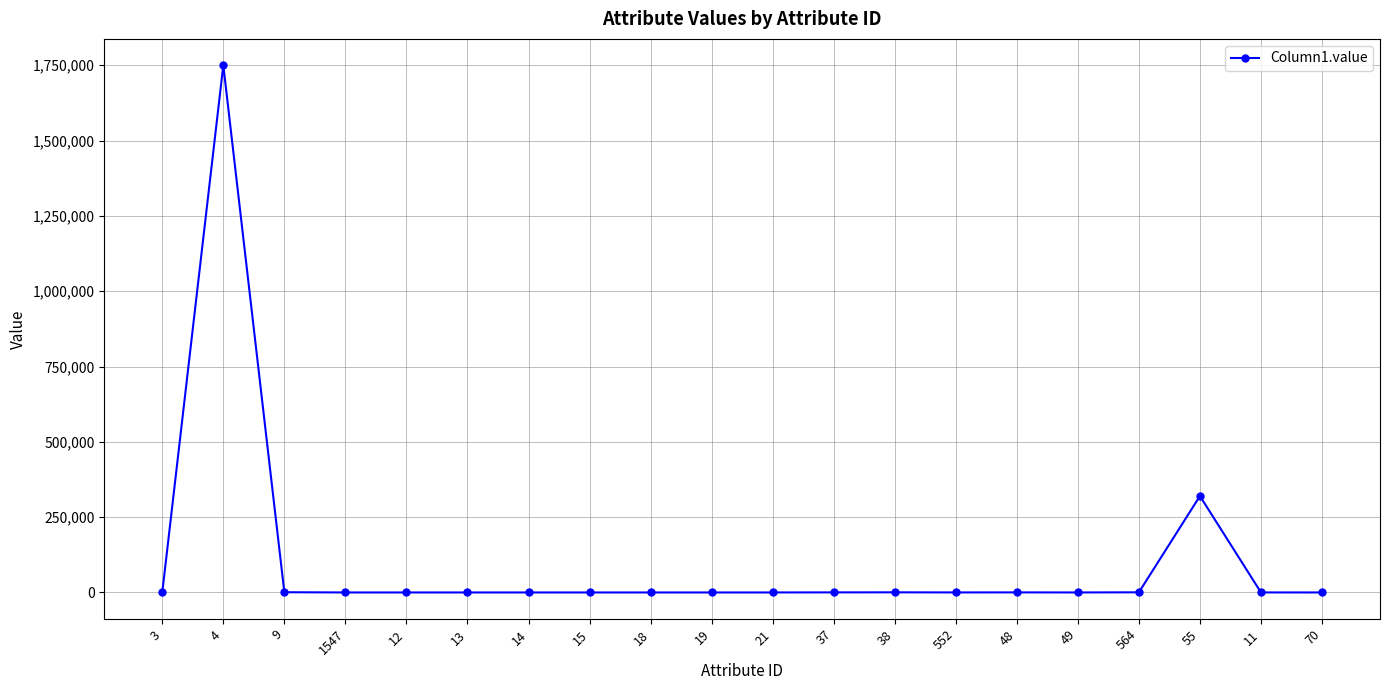

Which has a higher value, 55 or 564?

55